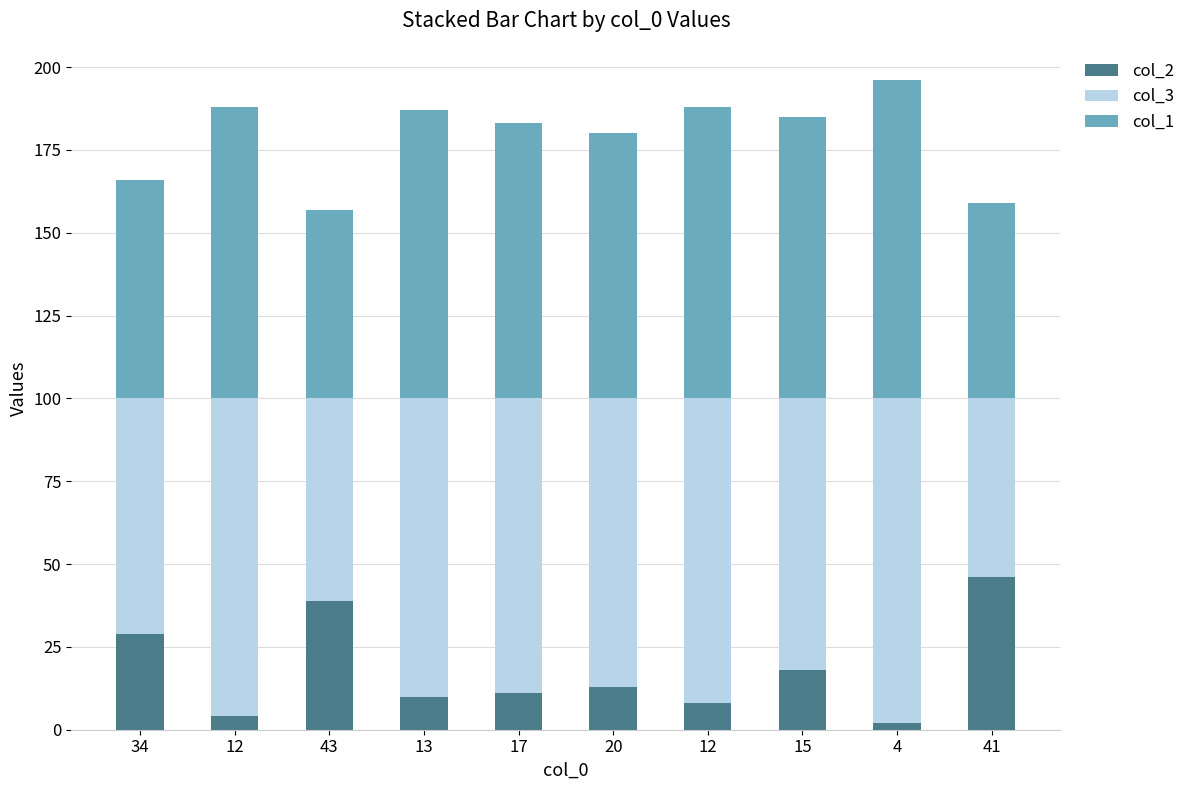

At 12, list the series in order from smallest to largest.

col_2, col_1, col_3